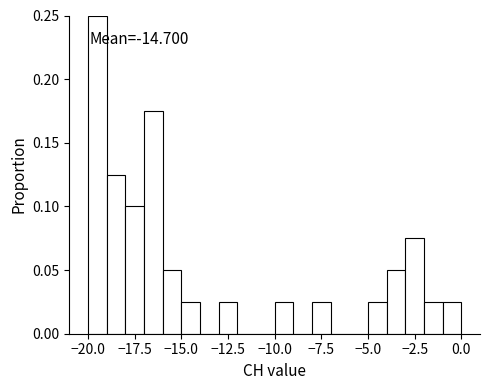

Around what value on the x-axis is the tallest bar? Give the approximate position of its centre, as read against the axis.

-19.5